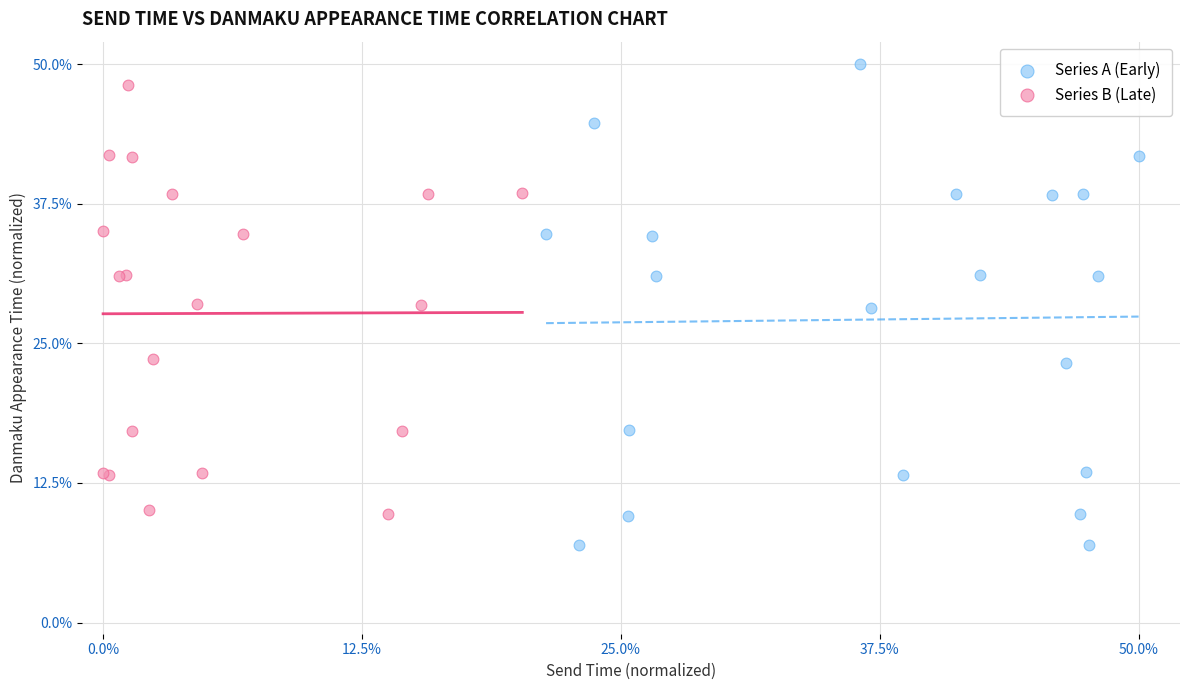

What are all the series names shown in the legend?

Series A (Early), Series B (Late)